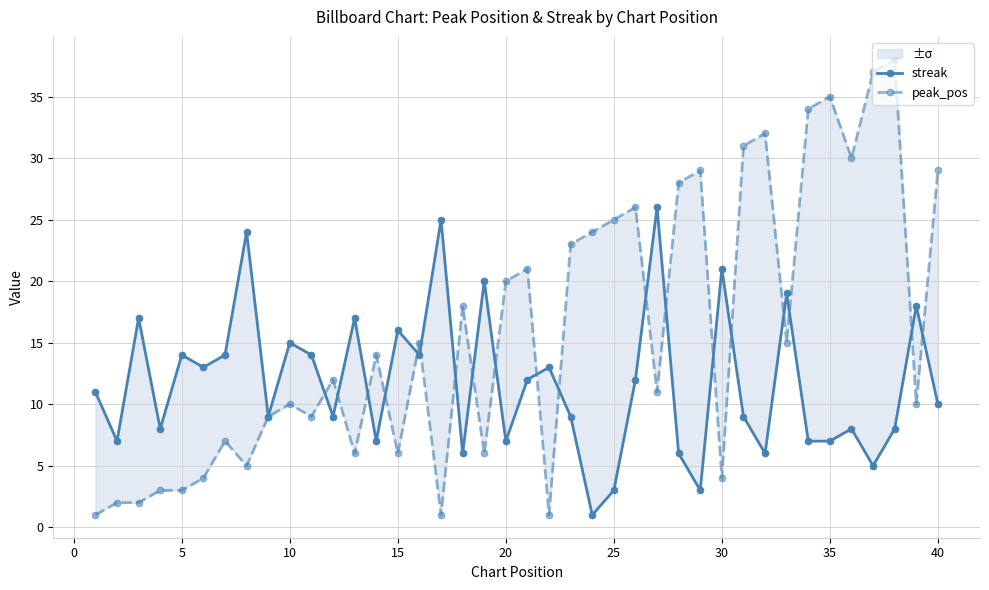

What is the smallest value displayed?

1